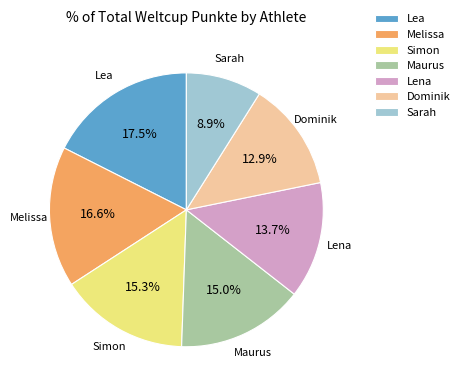

What percentage is the Melissa slice, to the nearest percent?

17%